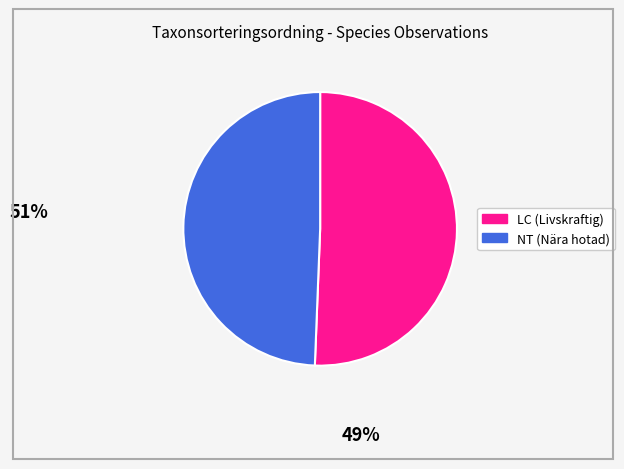

Is there any slice that represents more than half of the pie?

Yes